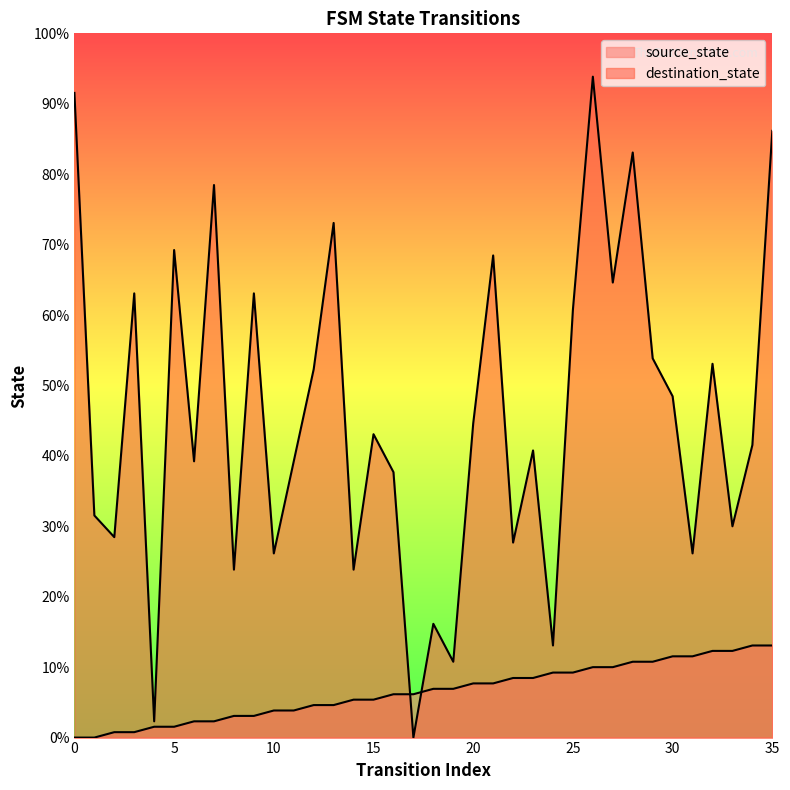

What is the spread (max minus min) of values at 21?

79